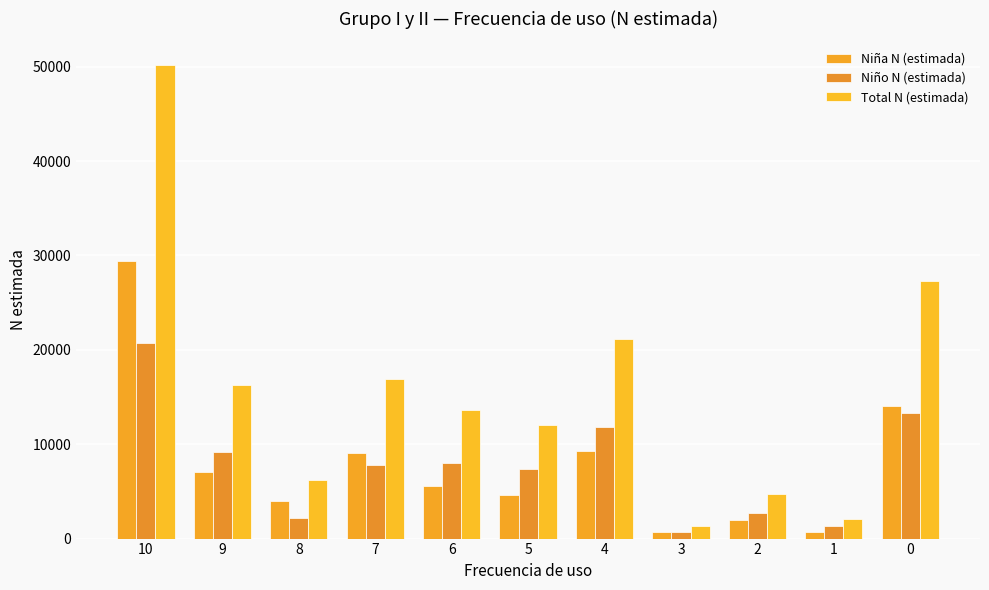

Which category has the lowest value in the Niño N (estimada) series?

3